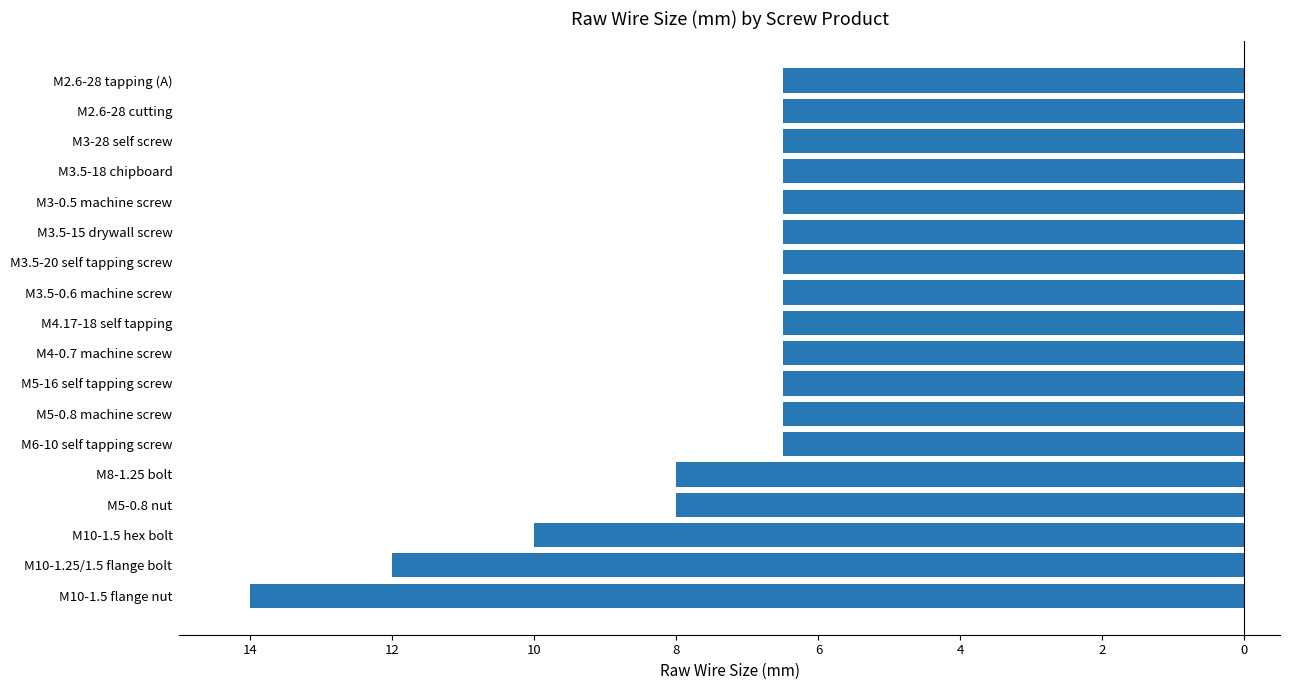

Are the bars horizontal?

Yes